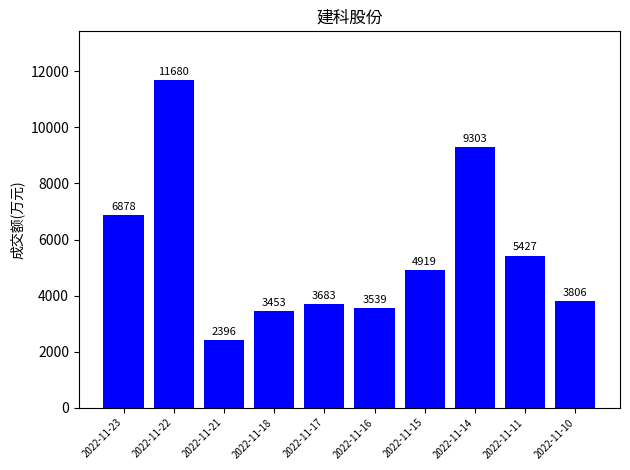

Which category has the highest value across all series?

2022-11-22